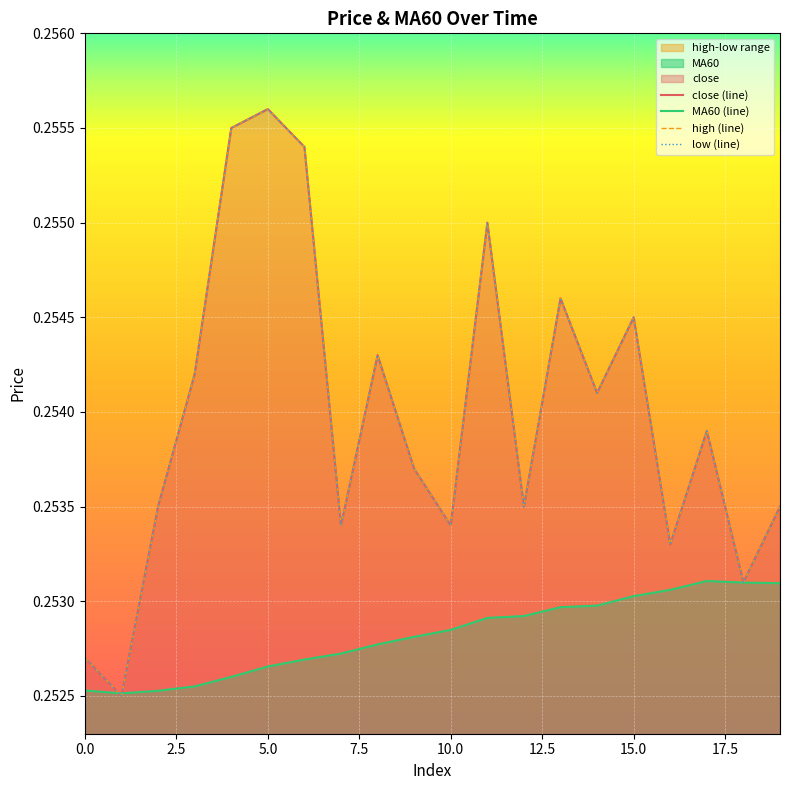

The value of close (line) at 2.5 is 0.3. True or false?

True